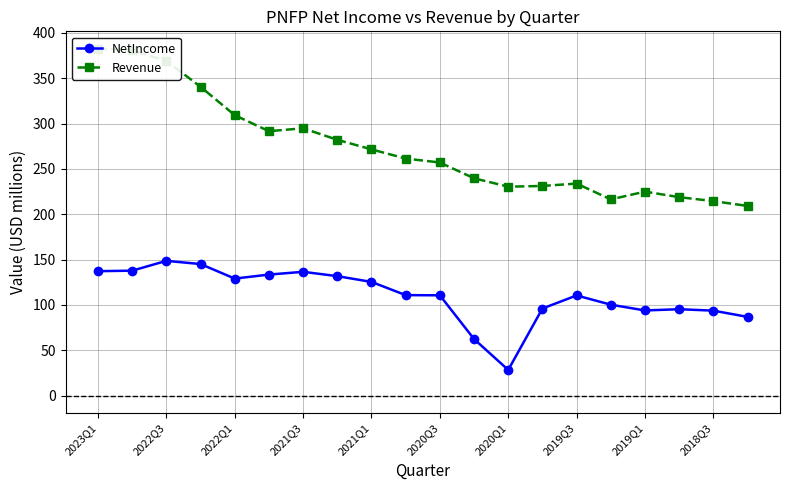

What is the highest value of the NetIncome series?

148.7